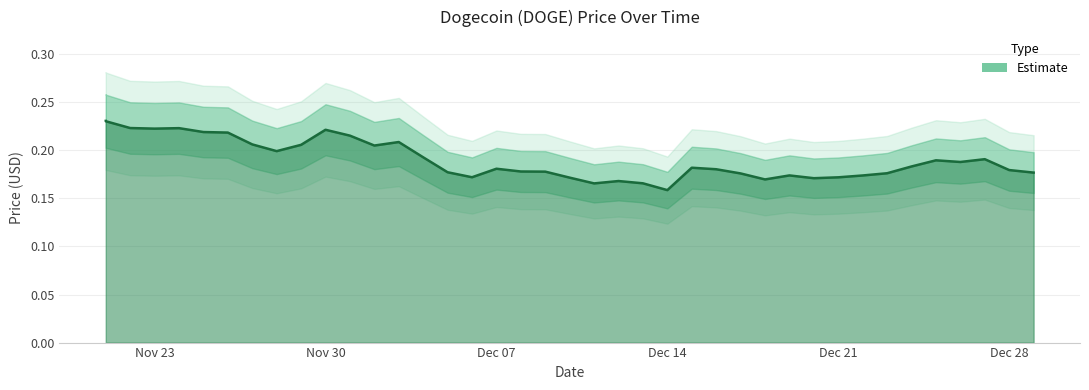

Is it true that the value at 11/24/2021 is 0.2?

True